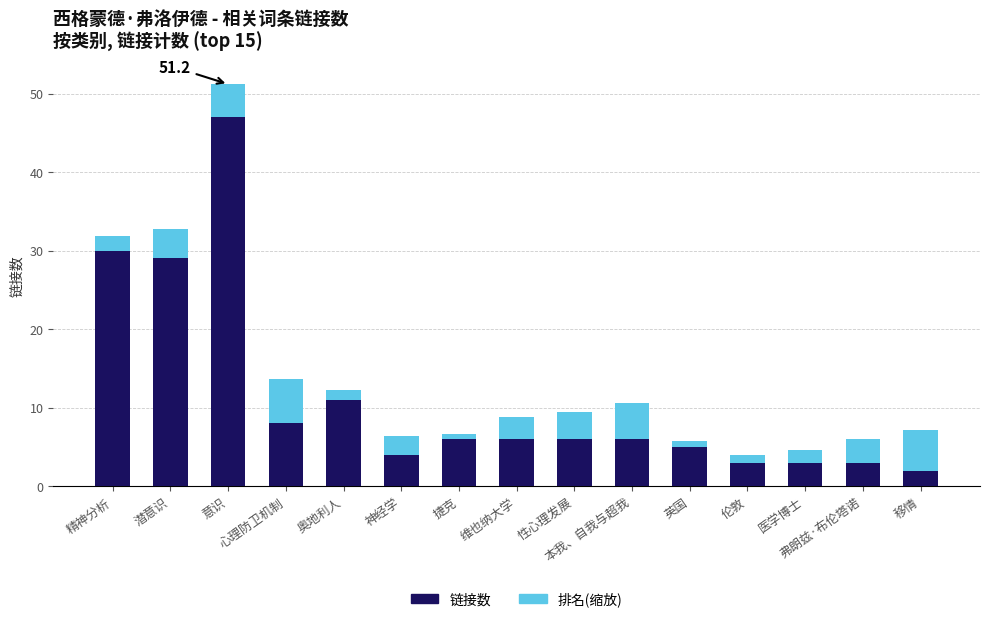

How many series are shown in this chart?

2